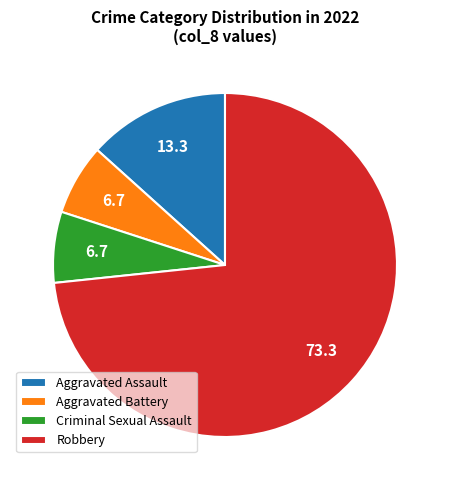

Count the number of slices in the pie.

4